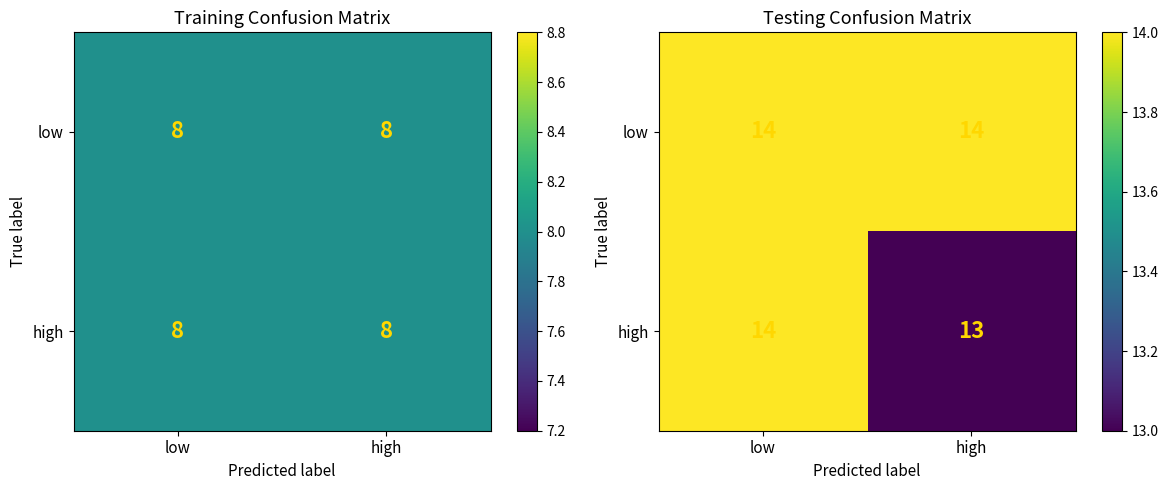

List the series in order of their overall mean, highest first.

low, high